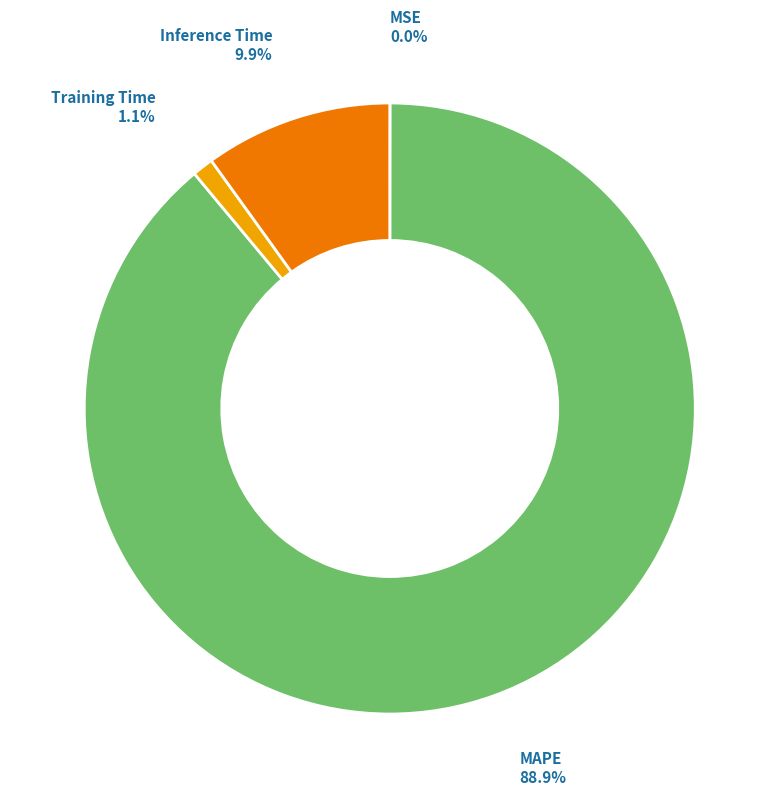

Which slice represents more than half of the pie?

MAPE